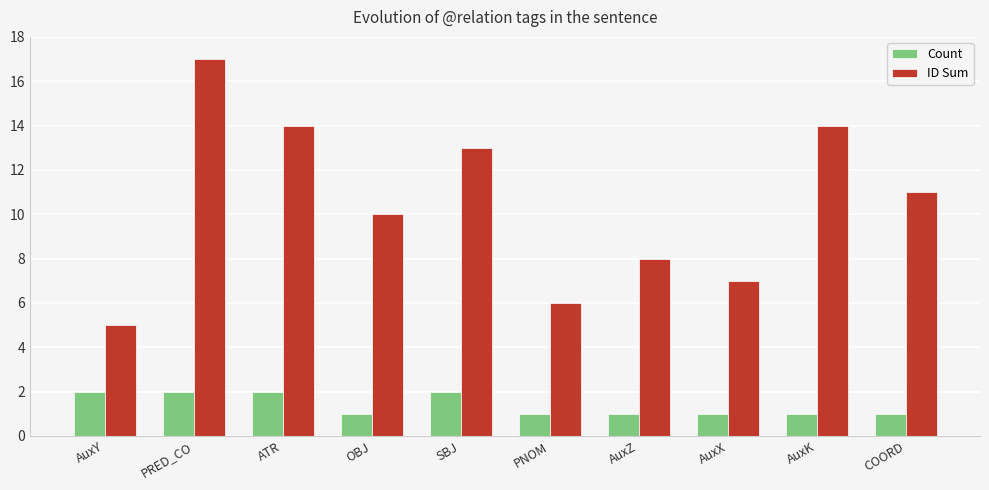

How many series are shown in this chart?

2